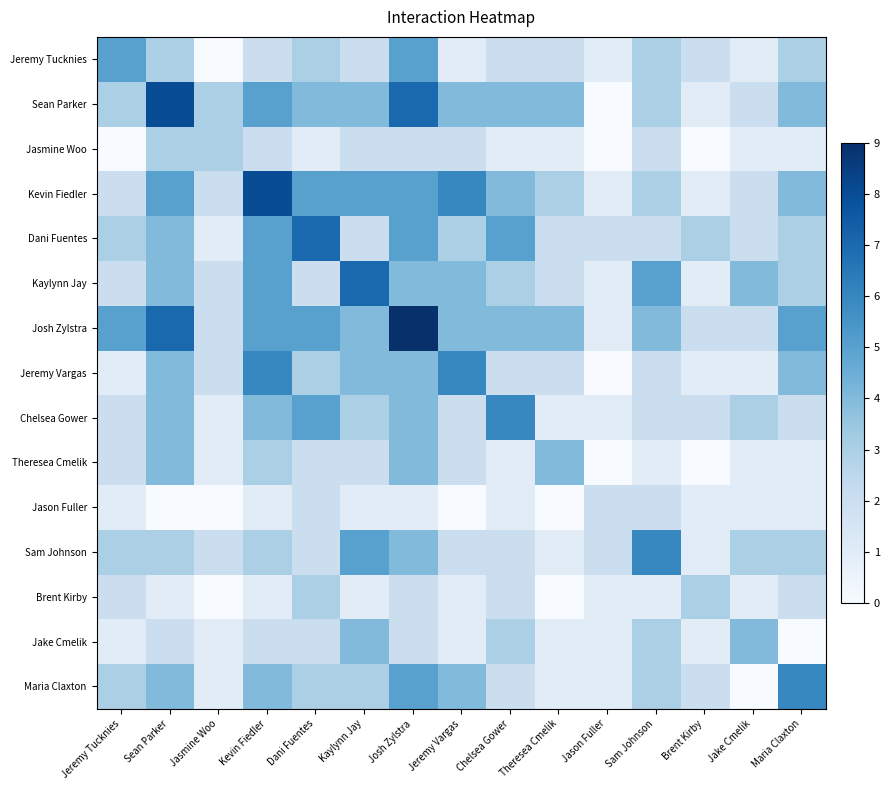

What is the spread (max minus min) of values at Chelsea Gower?

5